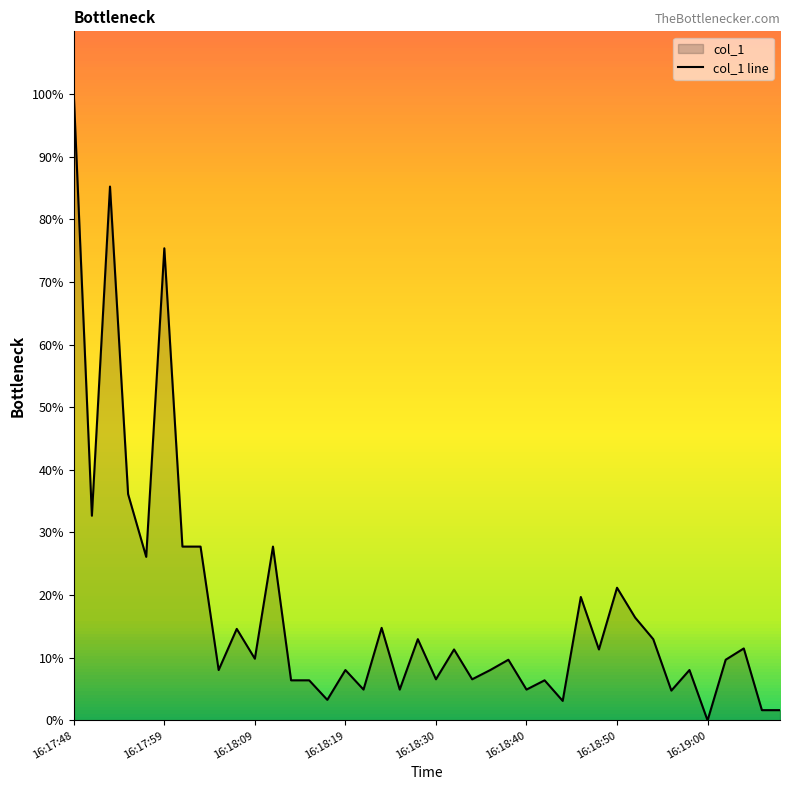

Reading right to left, extract all data points from this chart.

16:19:08=1.6	16:19:06=1.6	16:19:04=11.5	16:19:02=9.7	16:19:00=0.0	16:18:58=8.0	16:18:56=4.8	16:18:54=13.0	16:18:52=16.4	16:18:50=21.2	16:18:48=11.3	16:18:46=19.7	16:18:44=3.1	16:18:42=6.4	16:18:40=4.9	16:18:38=9.7	16:18:36=8.0	16:18:34=6.6	16:18:32=11.3	16:18:30=6.6	16:18:28=13.0	16:18:25=4.9	16:18:23=14.8	16:18:21=4.9	16:18:19=8.0	16:18:17=3.3	16:18:15=6.4	16:18:13=6.4	16:18:11=27.8	16:18:09=9.9	16:18:07=14.6	16:18:05=8.0	16:18:03=27.8	16:18:01=27.8	16:17:59=75.4	16:17:56=26.1	16:17:54=36.1	16:17:52=85.2	16:17:50=32.7	16:17:48=100.0